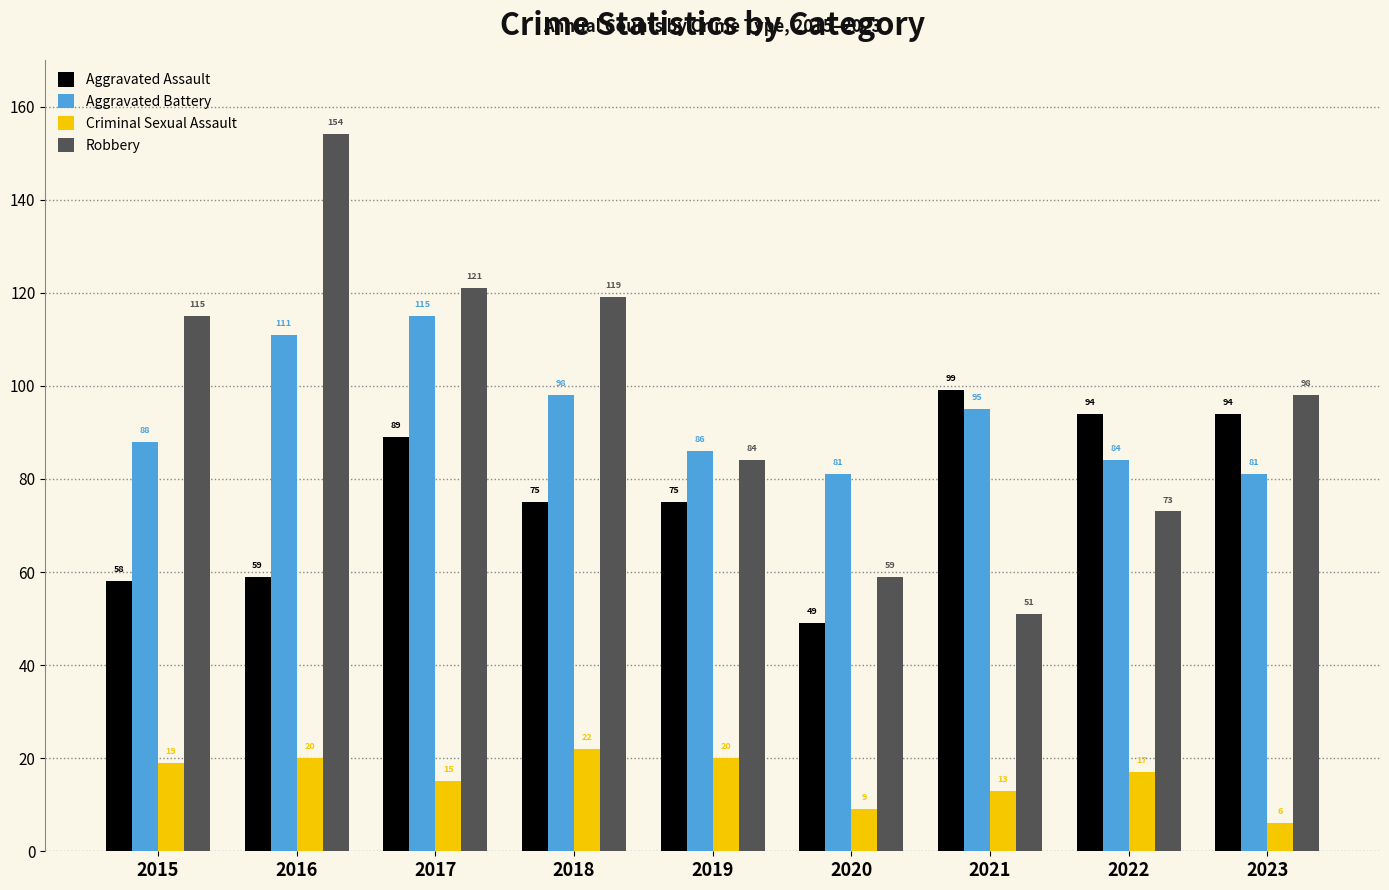

What is the difference between the highest and lowest values at 2022?

77